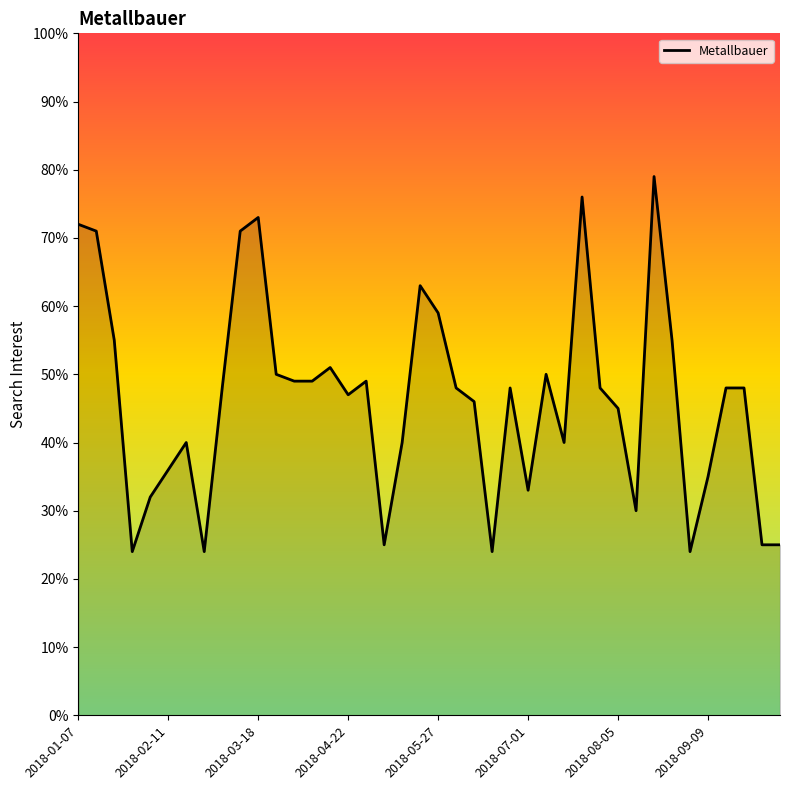

What is the difference between the maximum and minimum values?

55